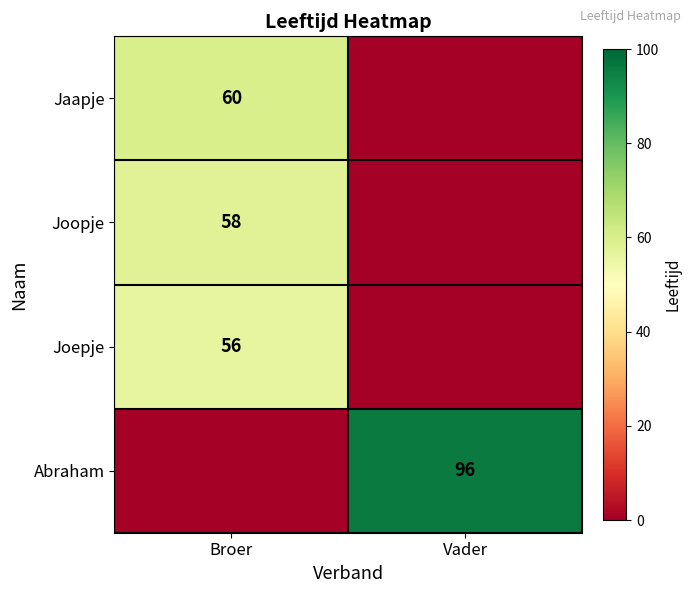

Is it true that Joopje equals 58 at Broer?

True